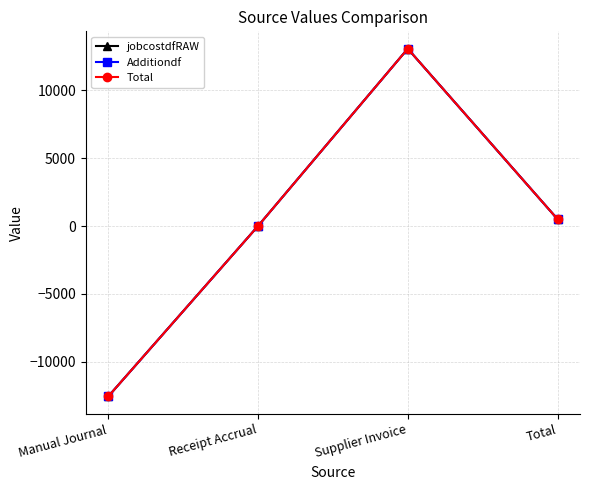

Reading left to right, extract all data points from this chart.

jobcostdfRAW: Manual Journal=-12571.2	Receipt Accrual=-0.0	Supplier Invoice=13079.7	Total=508.5
Additiondf: Manual Journal=-12571.2	Receipt Accrual=-0.0	Supplier Invoice=13079.7	Total=508.5
Total: Manual Journal=-12571.2	Receipt Accrual=-0.0	Supplier Invoice=13079.7	Total=508.5